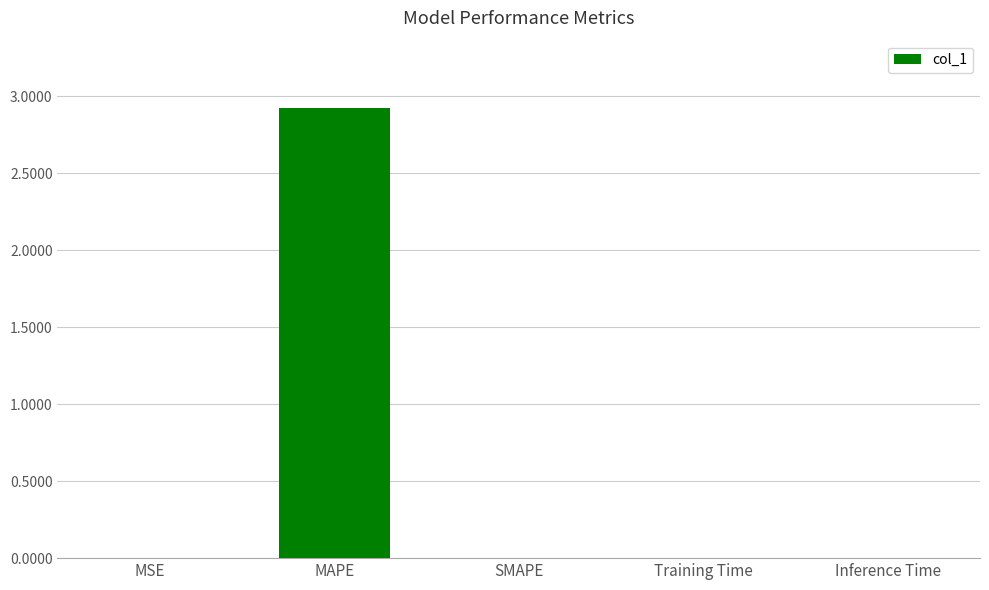

What is the sum of all values?

2.9